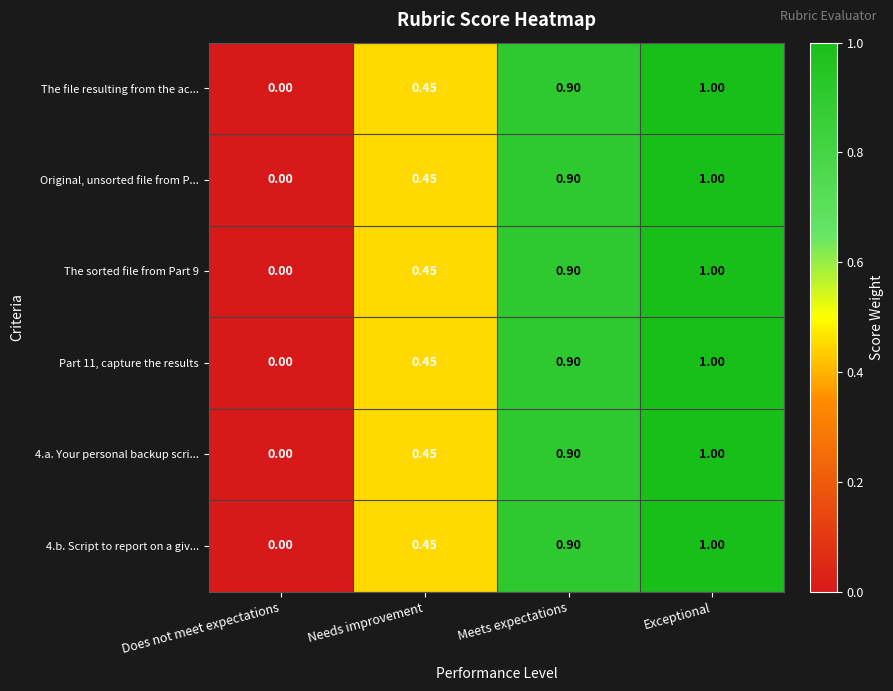

Which label corresponds to the largest value in the chart?

Exceptional